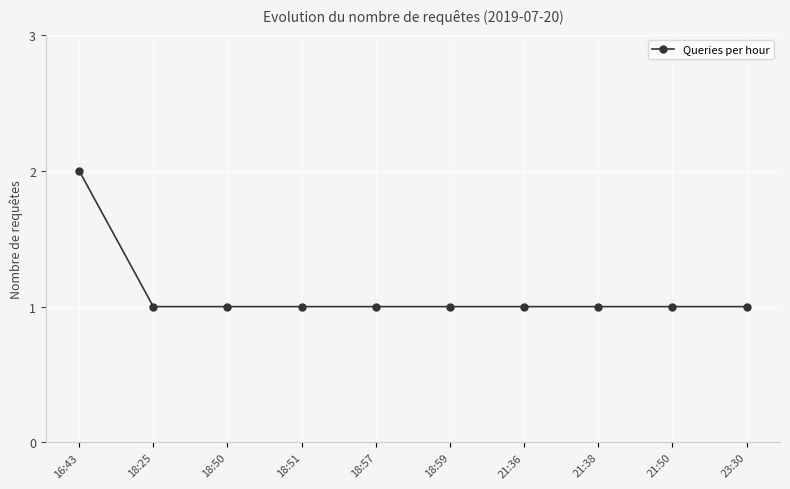

Approximately how many times larger is the value at 16:43 compared to 18:59?

2.0